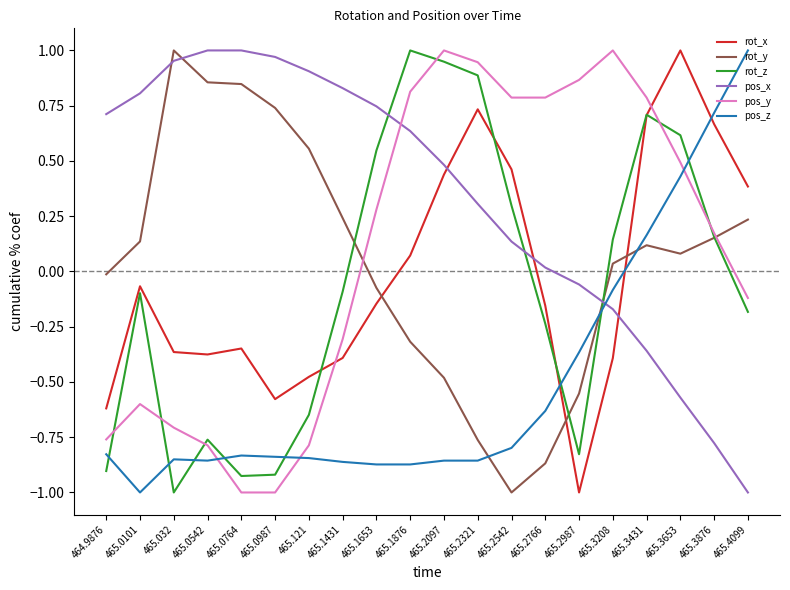

What is the spread (max minus min) of values at 465.2097?

1.9